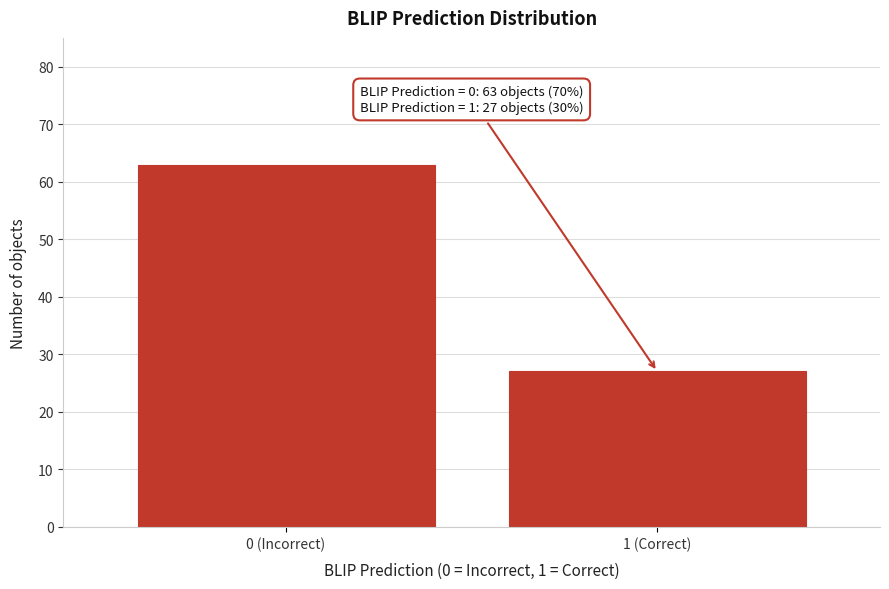

Reading left to right, extract all data points from this chart.

63	27